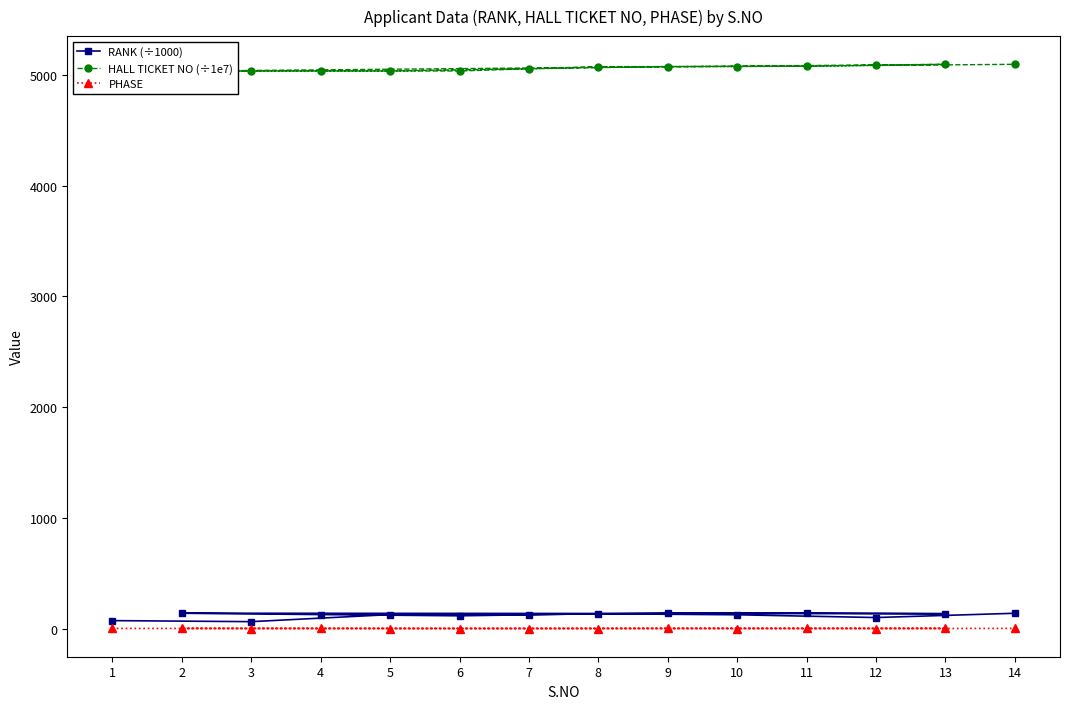

Reading right to left, transcribe all the data shown in this chart.

RANK (÷1000): 14=138.7	12=100.2	10=125.1	8=134.5	6=115.8	4=126.9	2=139.3	13=134.7	11=141.1	9=139.7	7=127.2	5=126.6	3=63.0	1=72.4
HALL TICKET NO (÷1e7): 14=5097.2	12=5087.2	10=5077.2	8=5076.1	6=5037.2	4=5037.1	2=5036.1	13=5097.2	11=5079.5	9=5077.2	7=5057.2	5=5037.2	3=5037.0	1=5027.1
PHASE: 14=2.0	12=1.0	10=1.0	8=1.0	6=1.0	4=2.0	2=2.0	13=2.0	11=2.0	9=2.0	7=1.0	5=1.0	3=1.0	1=2.0